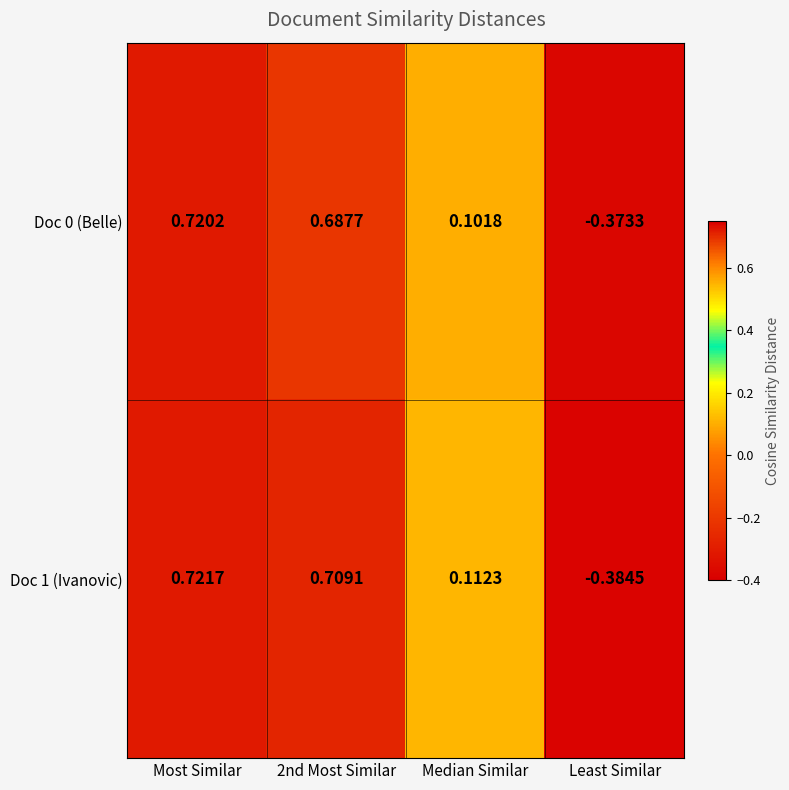

At which category is the sum across all series the highest?

Most Similar